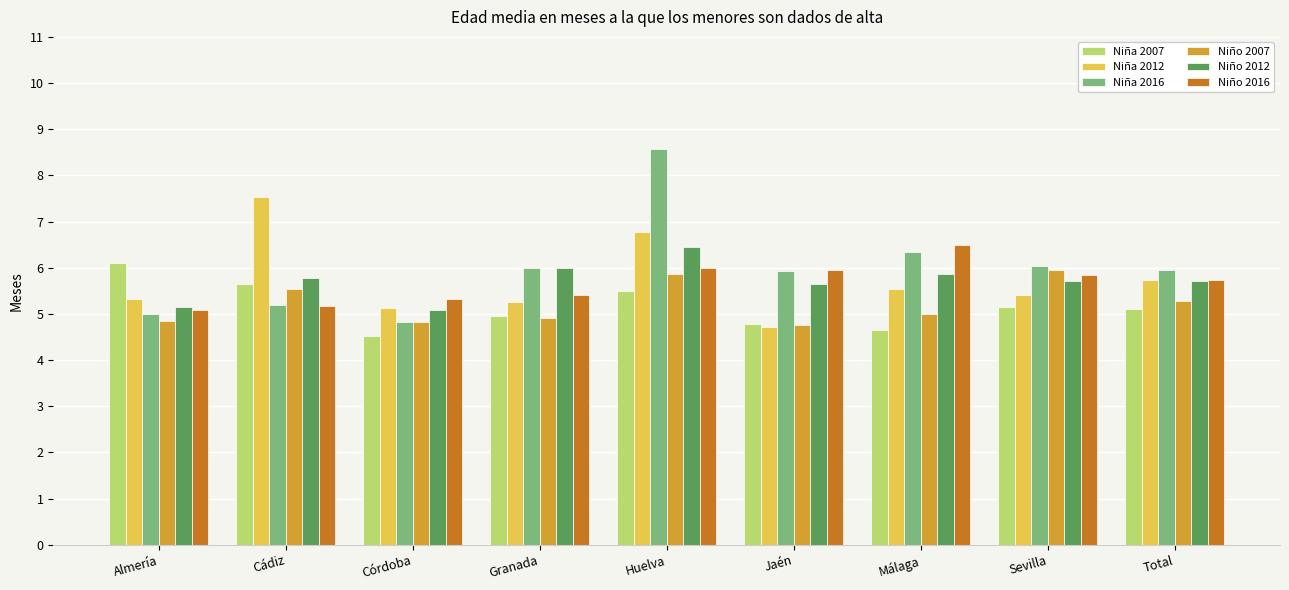

What is the sum of the Niña 2016 values at Granada and Total?

11.9